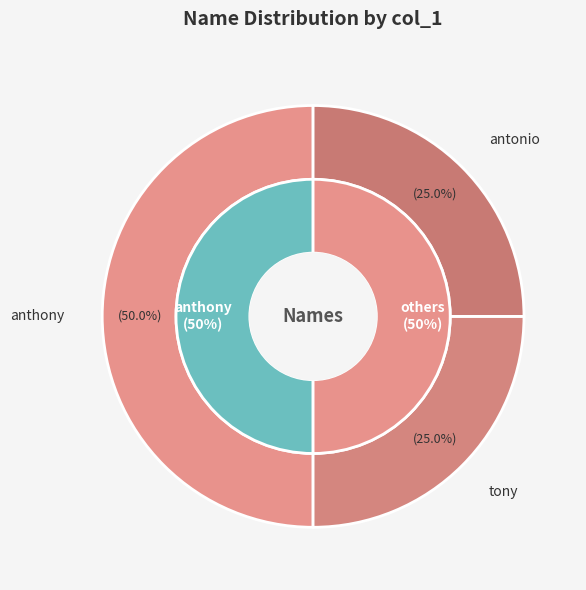

Is there any slice that represents more than half of the pie?

No